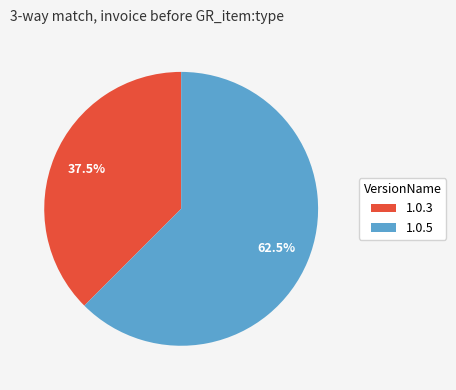

Which has a higher value, 1.0.5 or 1.0.3?

1.0.5